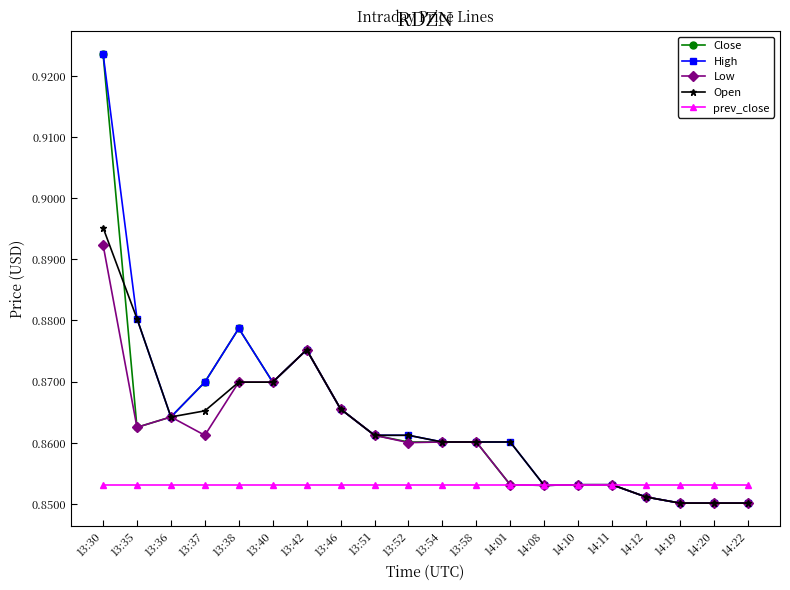

What is the label of the 1st point from the left?

13:30